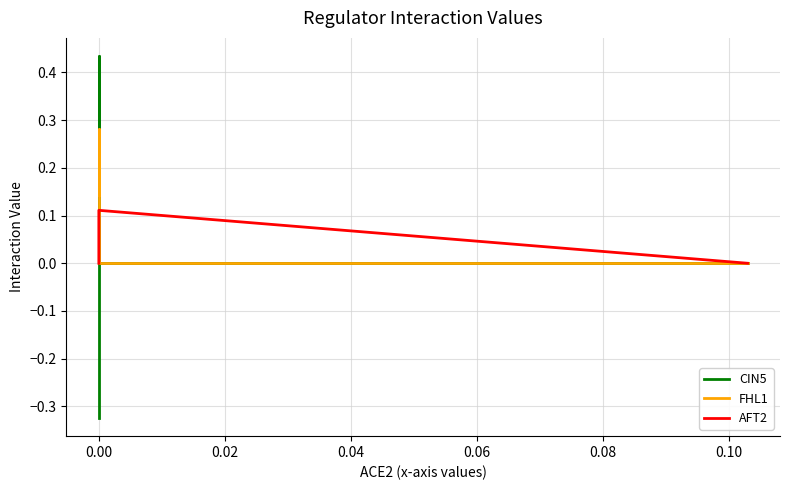

Between −0.02 and 0.02, which series saw the biggest shift?

CIN5